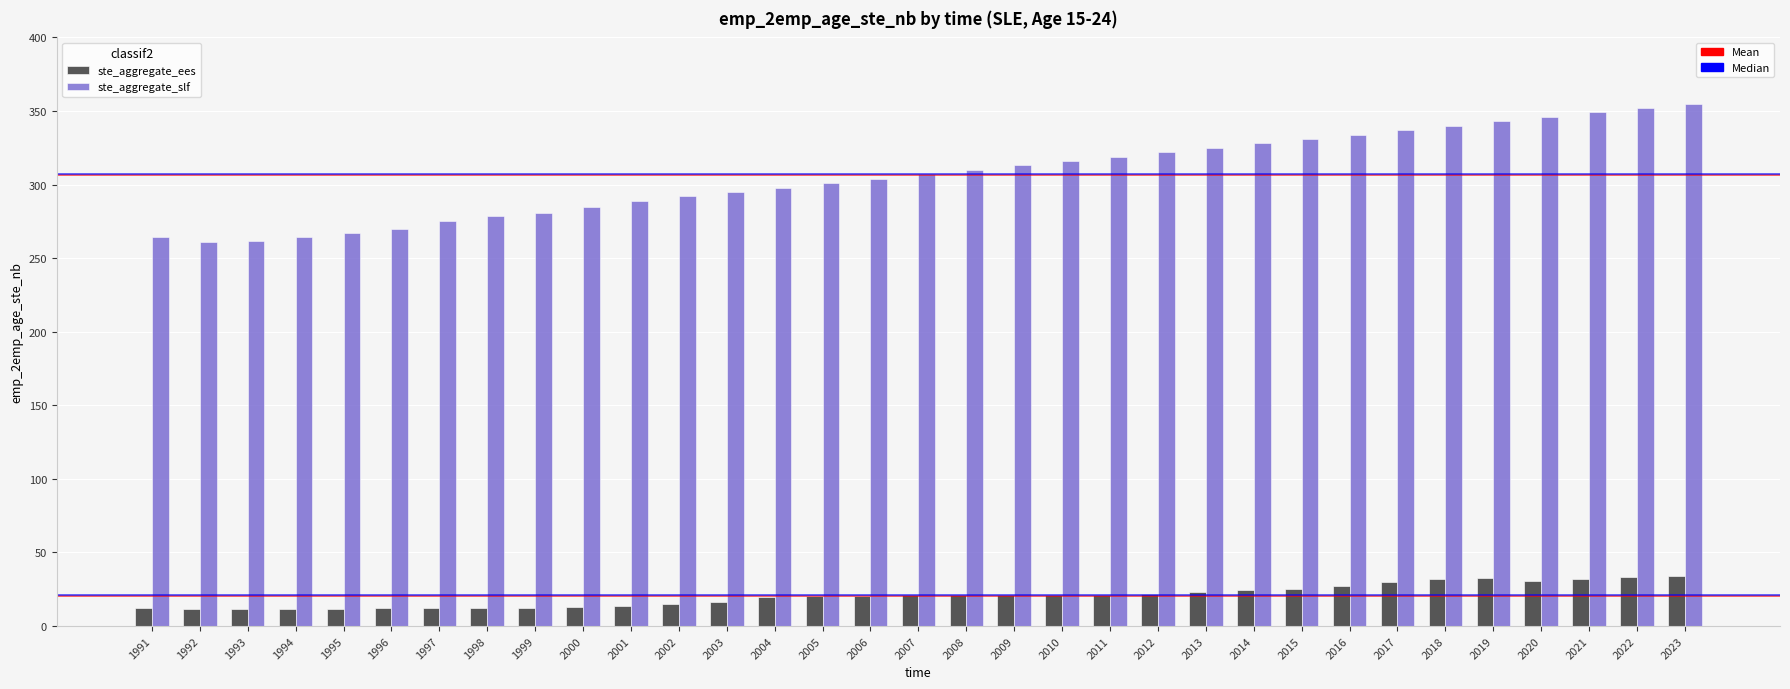

What is the difference between the highest and lowest values at 1994?

252.5